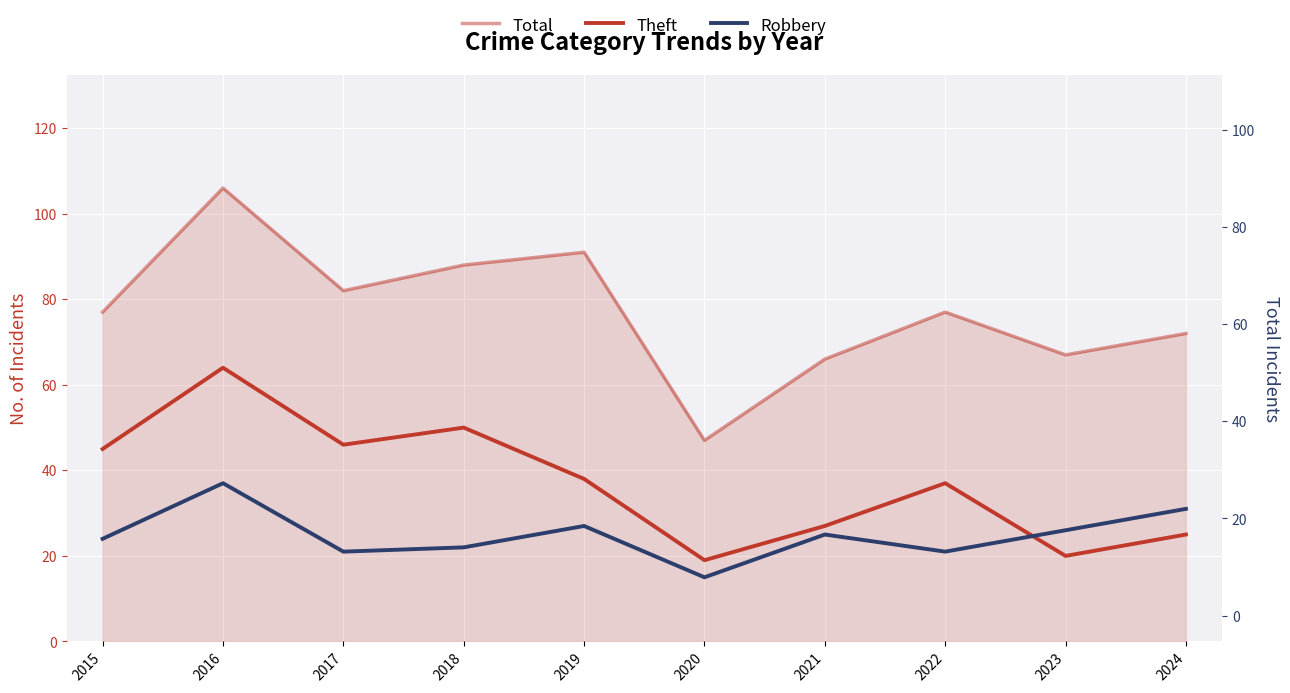

True or false: Robbery and Theft intersect in this chart.

True